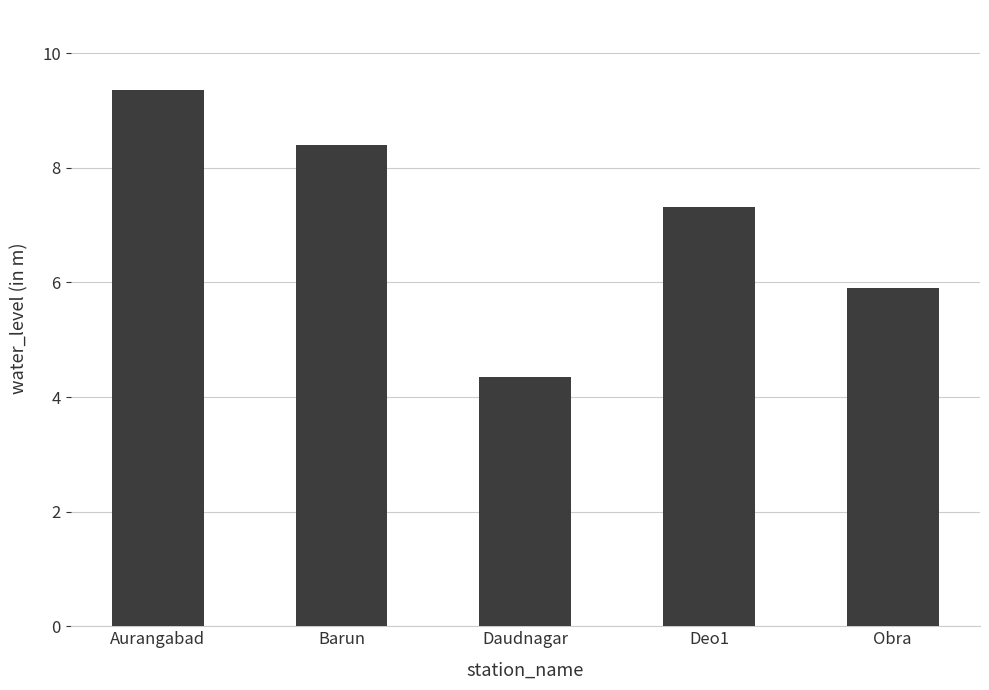

What is the approximate value at Barun?

8.4